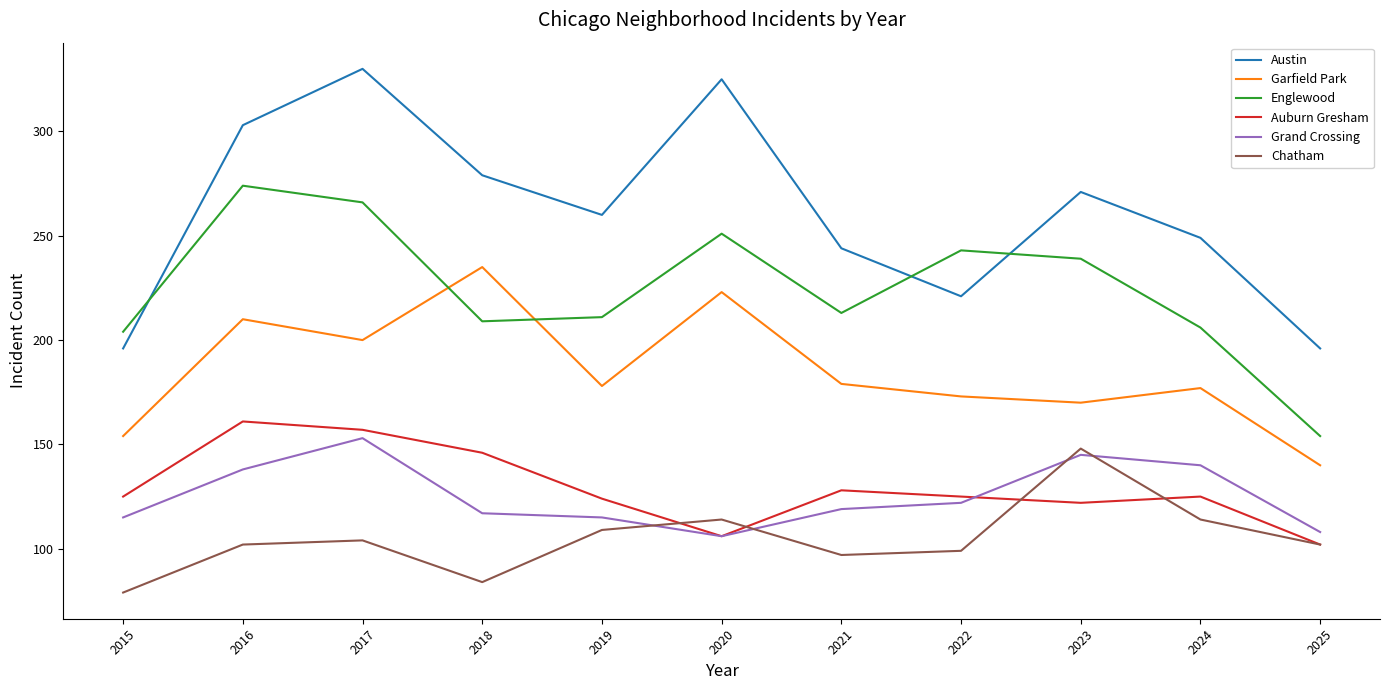

At which category does Garfield Park reach its first local valley?

2017